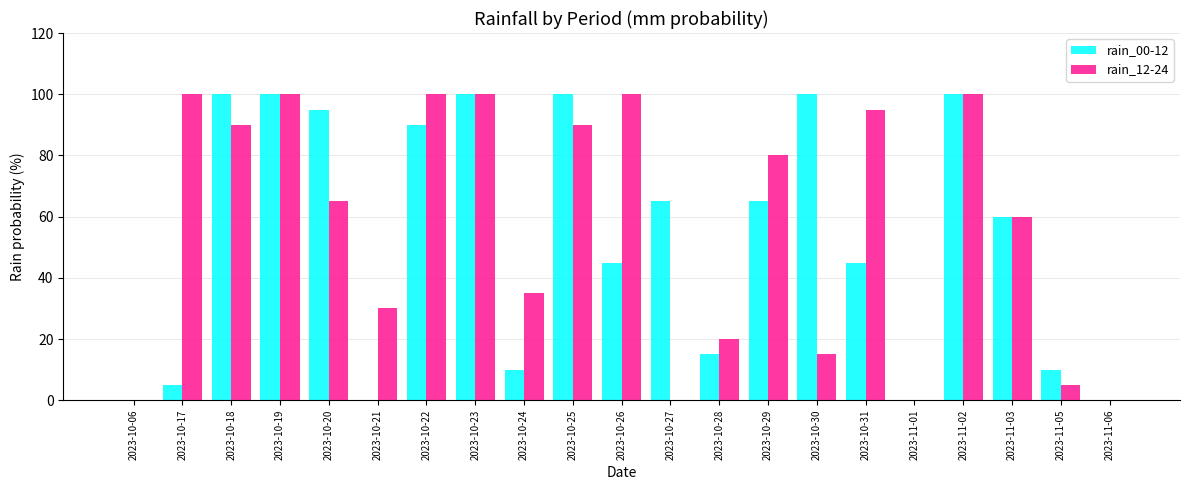

What is the sum of the rain_00-12 values at 2023-10-26 and 2023-10-23?

145